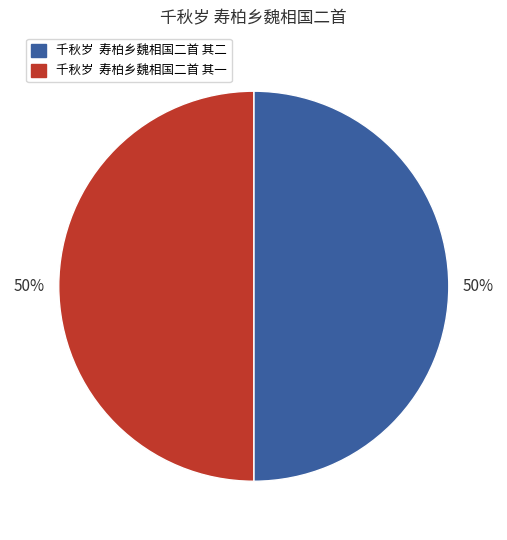

Do 千秋岁 寿柏乡魏相国二首 其二 and 千秋岁 寿柏乡魏相国二首 其一 together represent more than half of the pie?

Yes